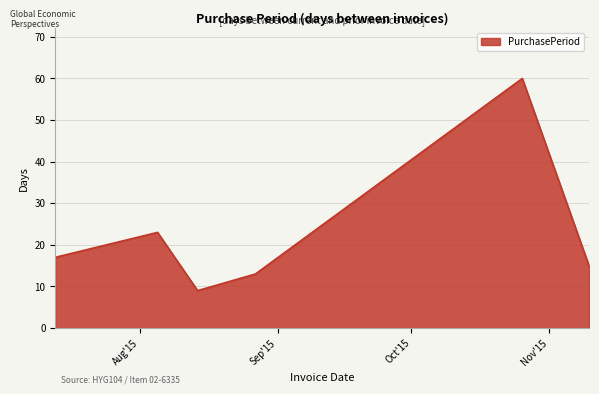

How many series are shown in this chart?

1